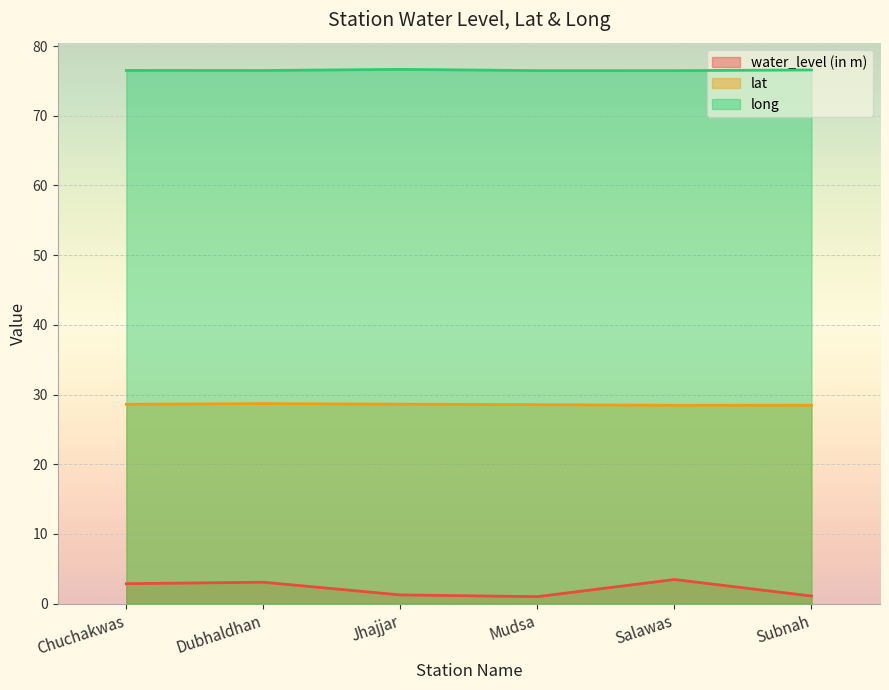

True or false: water_level (in m) and long cross at least once.

False